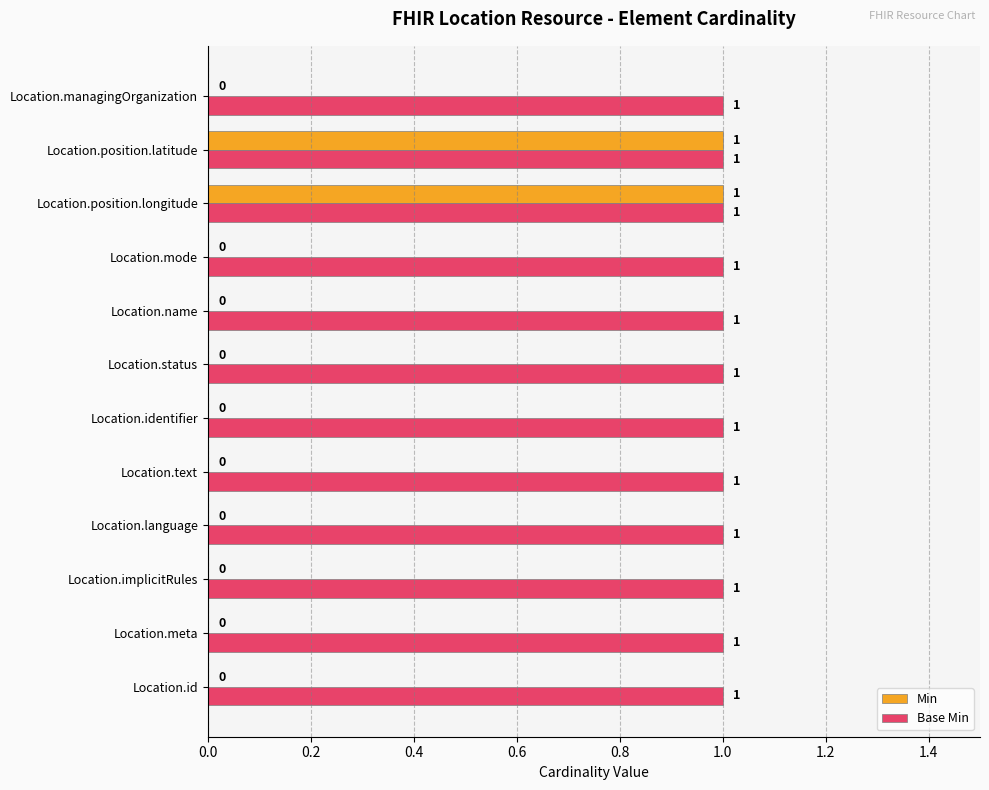

Between Location.implicitRules and Location.position.latitude, which series saw the biggest shift?

Min